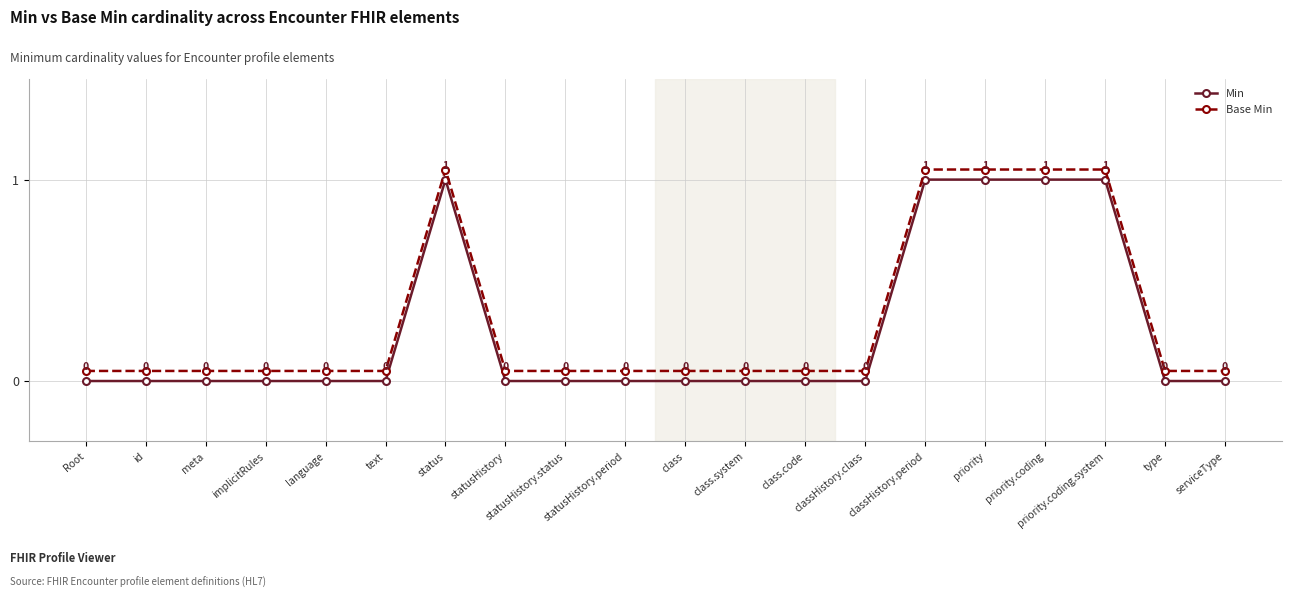

True or false: Min and Base Min cross at least once.

False